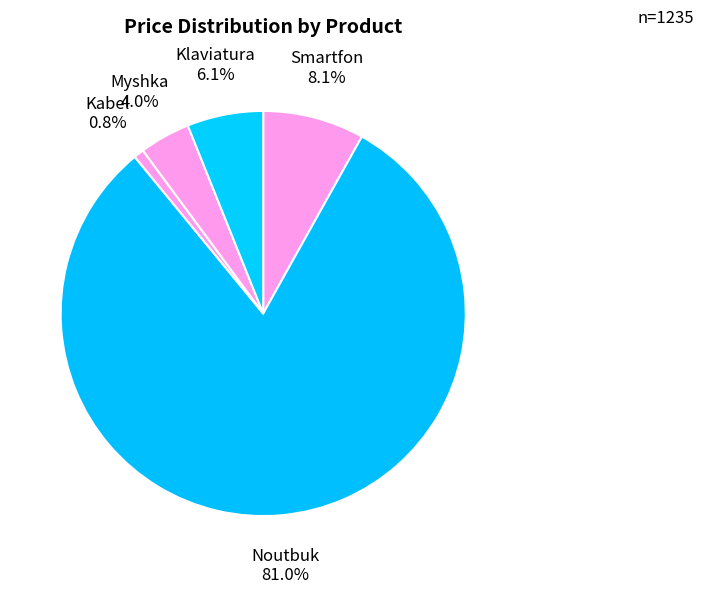

How many segments does this pie chart have?

5